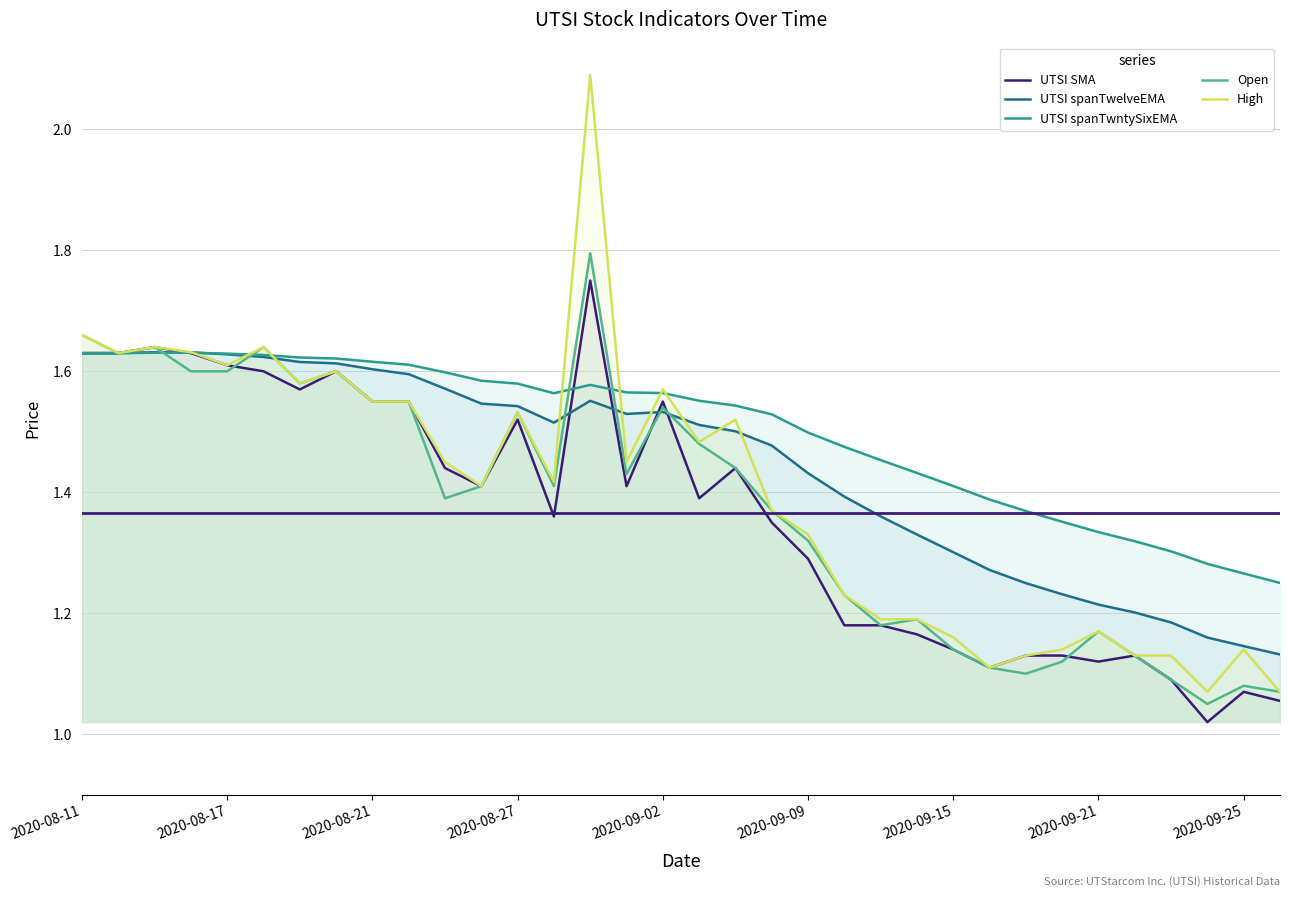

What is the value of the High point at the 20th from the left?

1.4